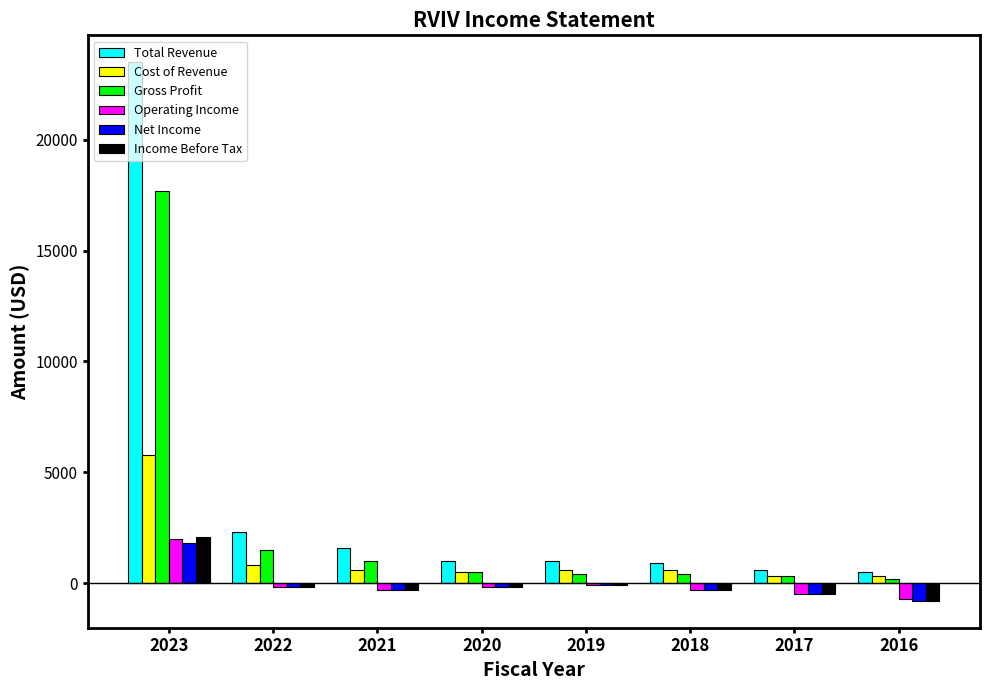

True or false: Total Revenue has a value of 600 at 2017.

True